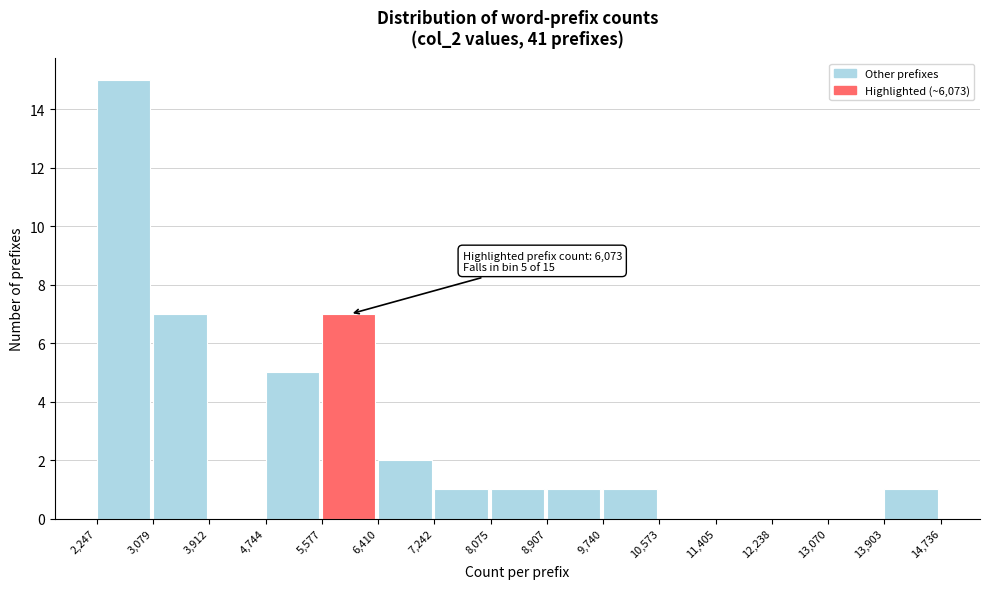

Over which range of the x-axis is the bar tallest?

2,247 to 3,079